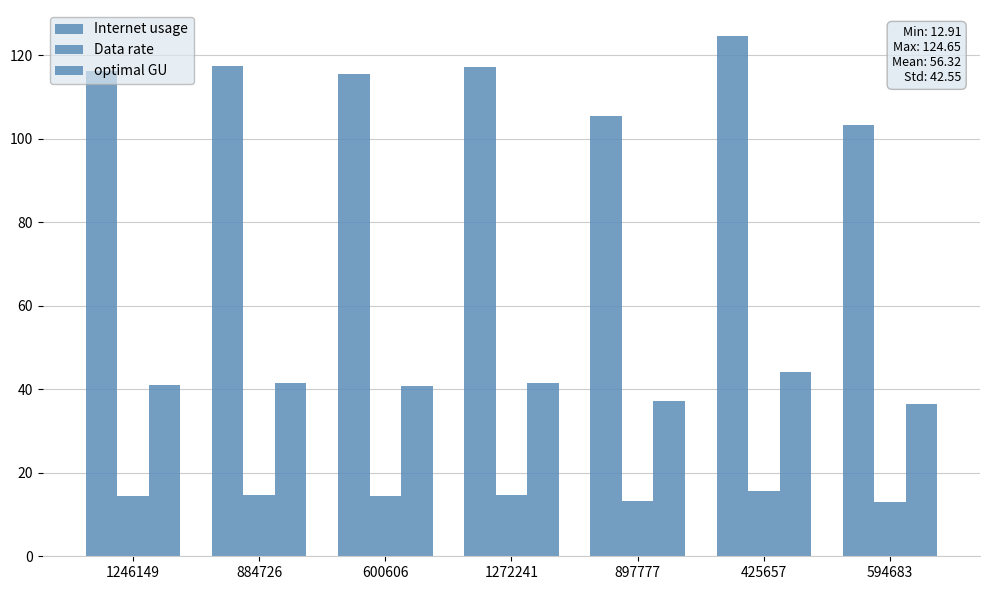

At how many categories does at least one series exceed 28?

7